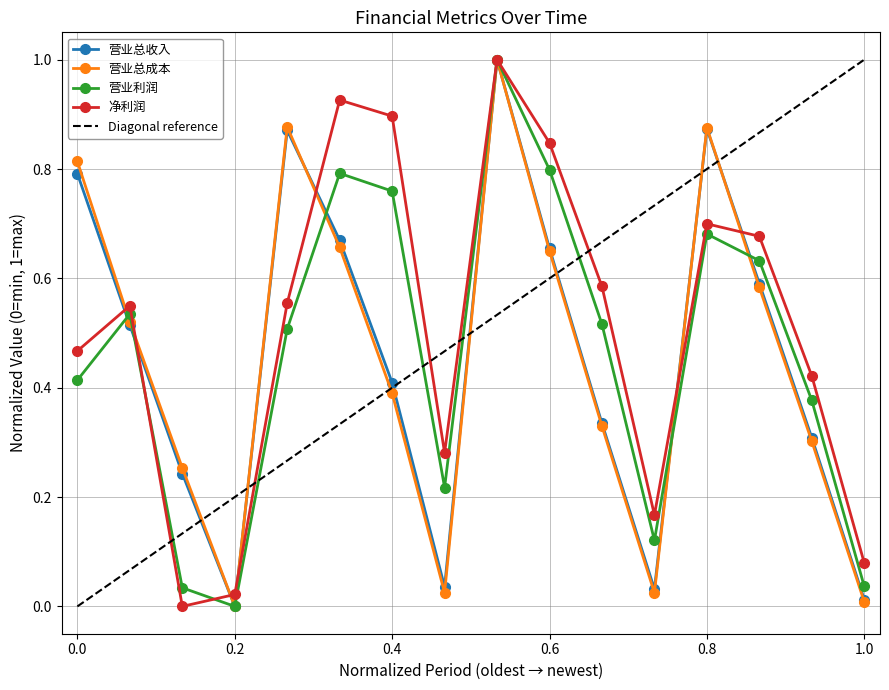

Is it true that 净利润 equals 1.3 at 0.6?

False